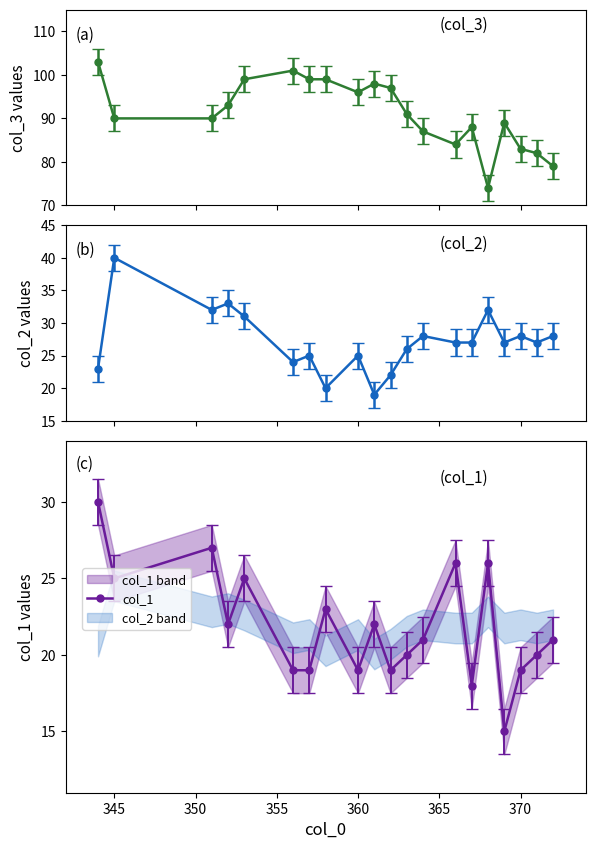

True or false: col_1 has more than 0 interior local peaks.

True